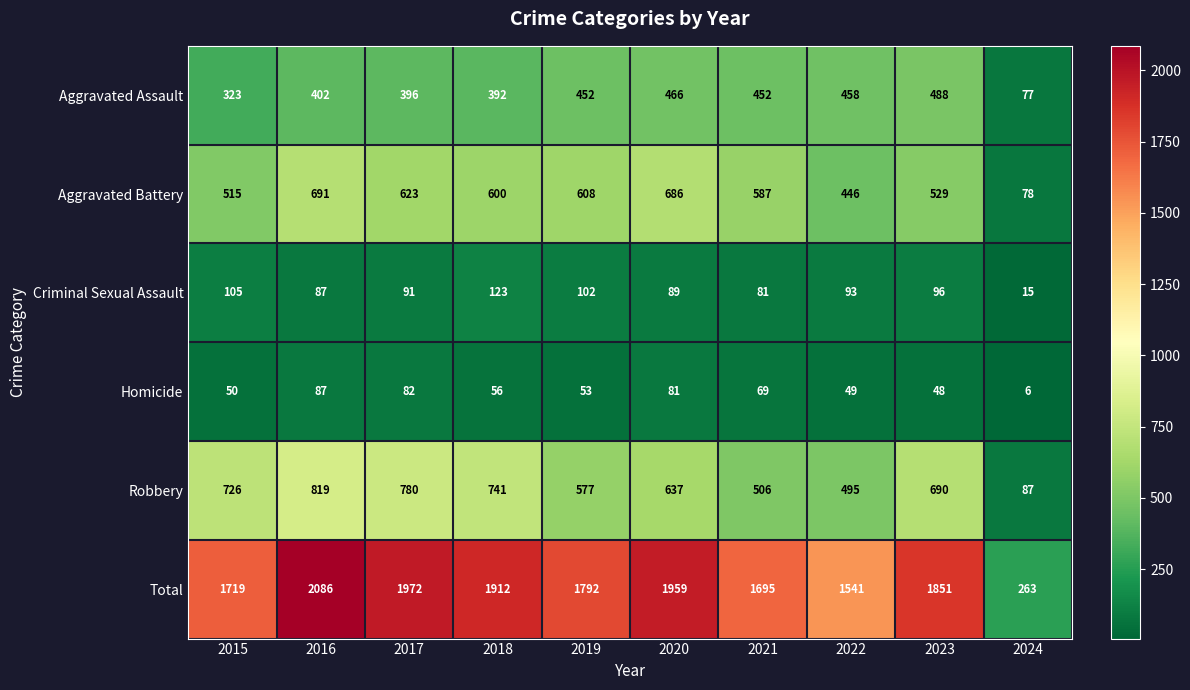

List the labels in order of Aggravated Battery value, smallest first.

2024, 2022, 2015, 2023, 2021, 2018, 2019, 2017, 2020, 2016